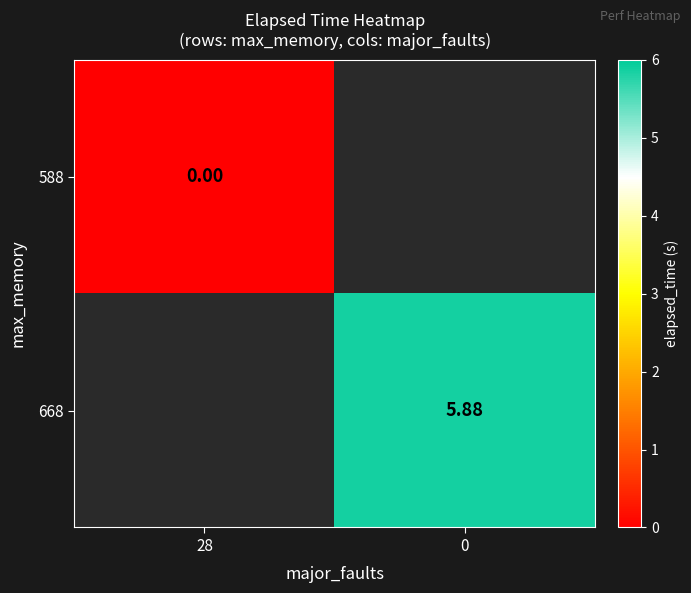

List the series in order of their overall mean, highest first.

588, 668